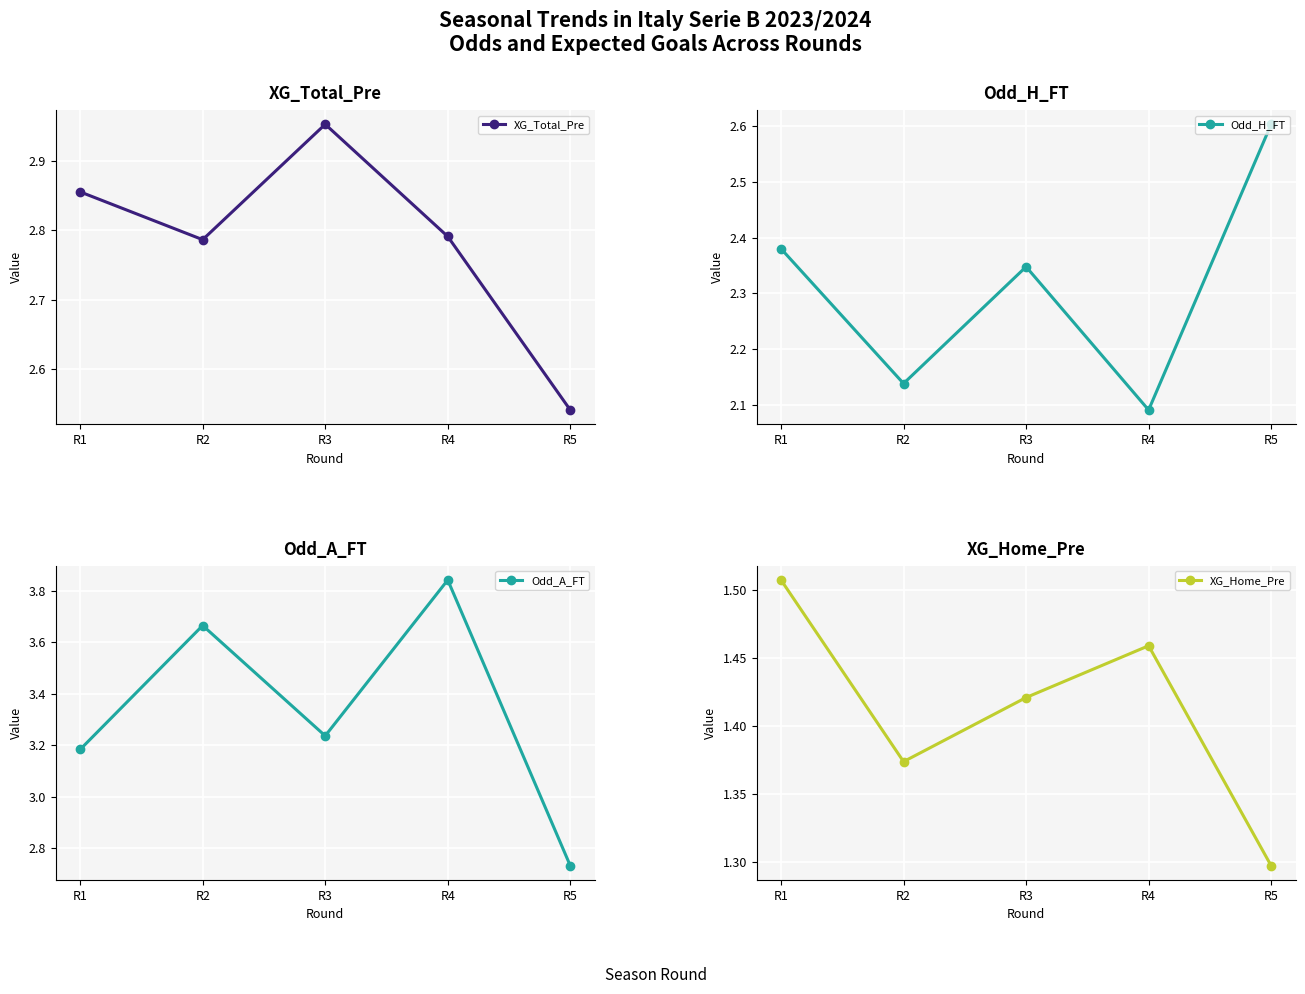

What is the sum of the Odd_A_FT values at R1 and R4?

7.0